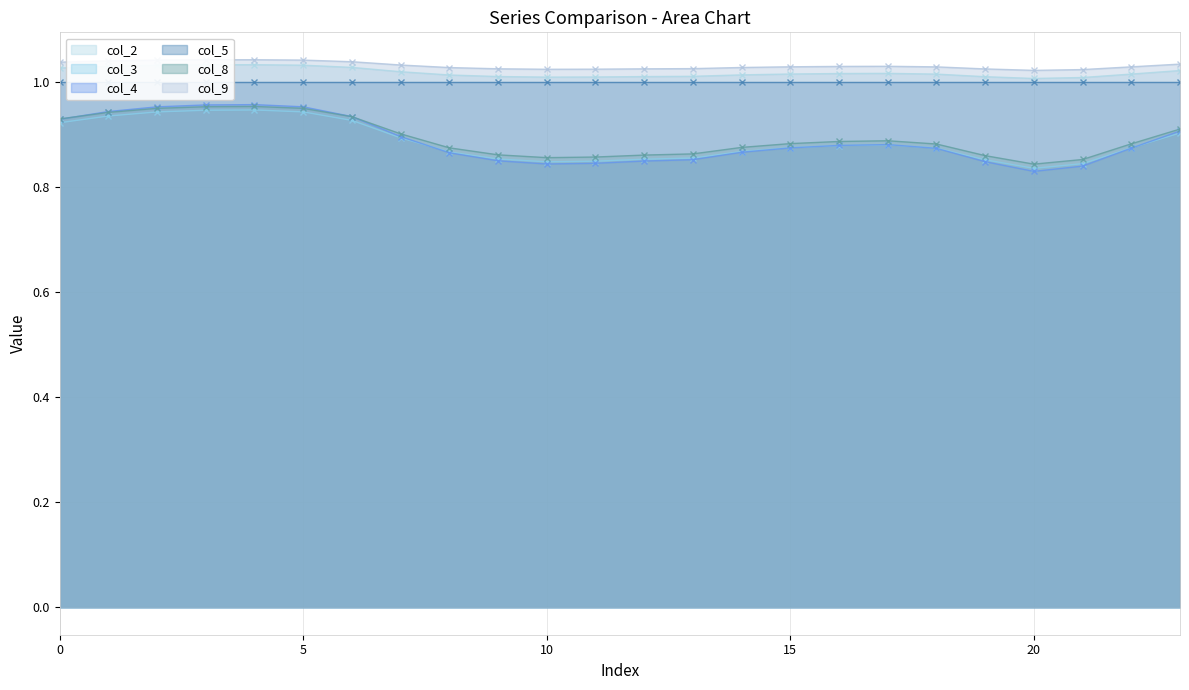

What is the value of the col_4 point at the 9th from the left?

0.9